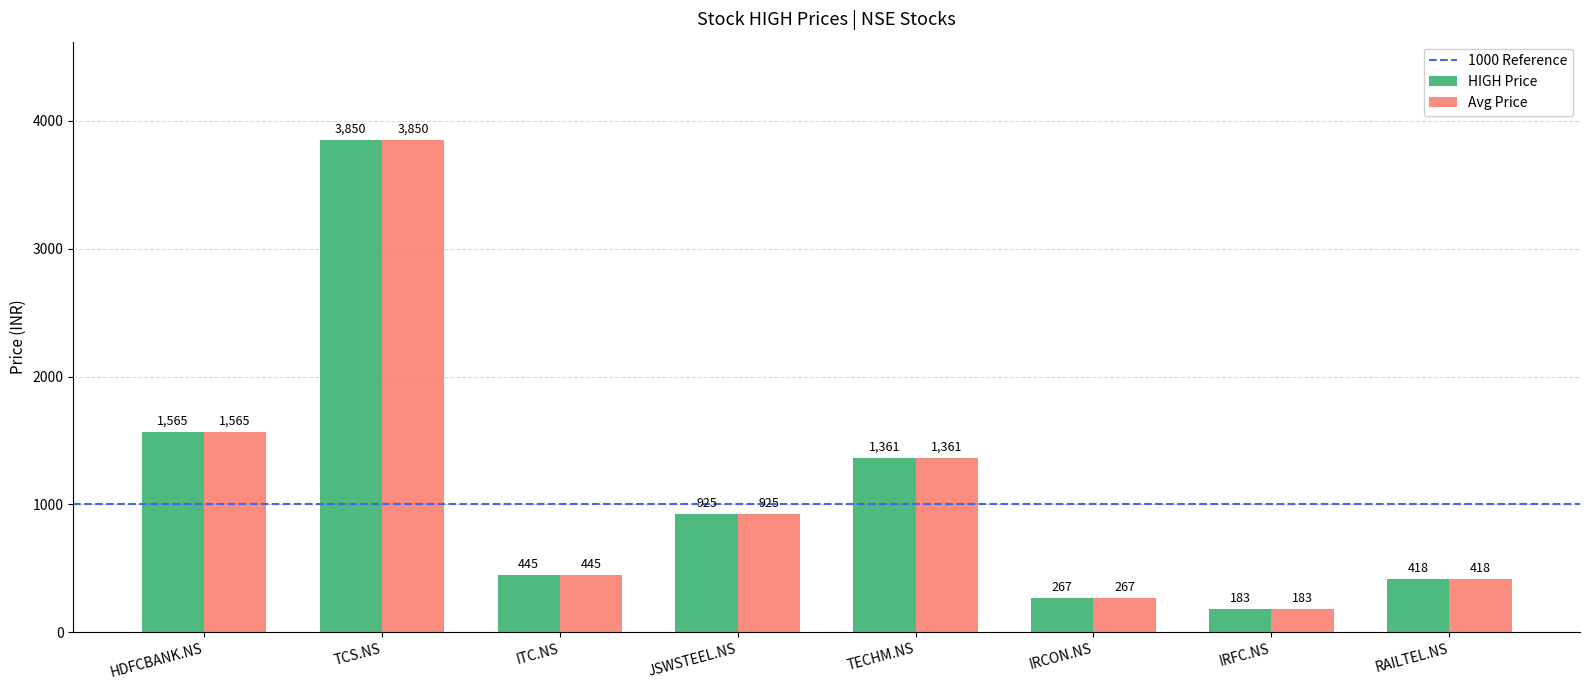

How many categories are shown in the chart?

8